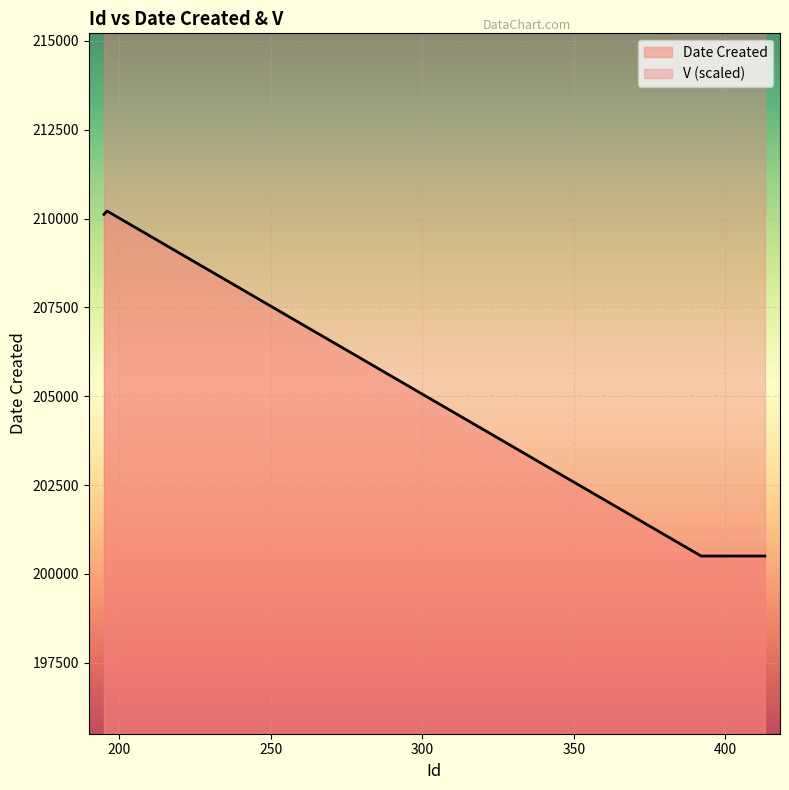

What is the average value?

203724